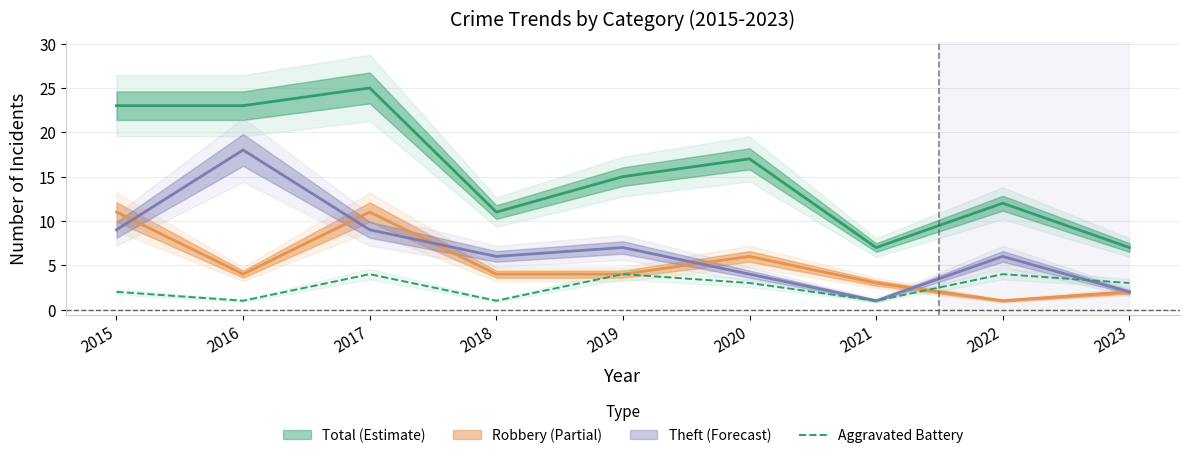

The Aggravated Battery series shows 6 at 2017. True or false?

False